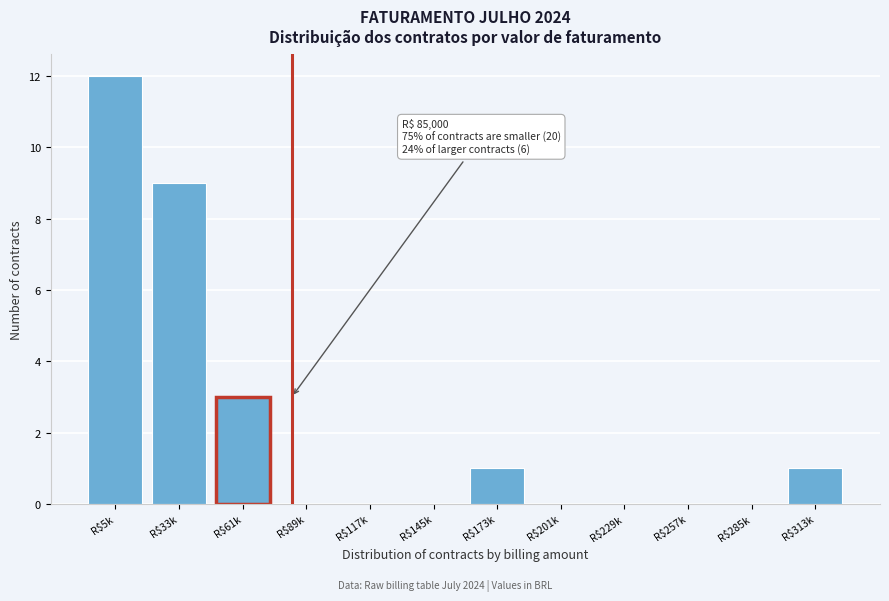

True or false: the data shows 0 at R$173k.

False